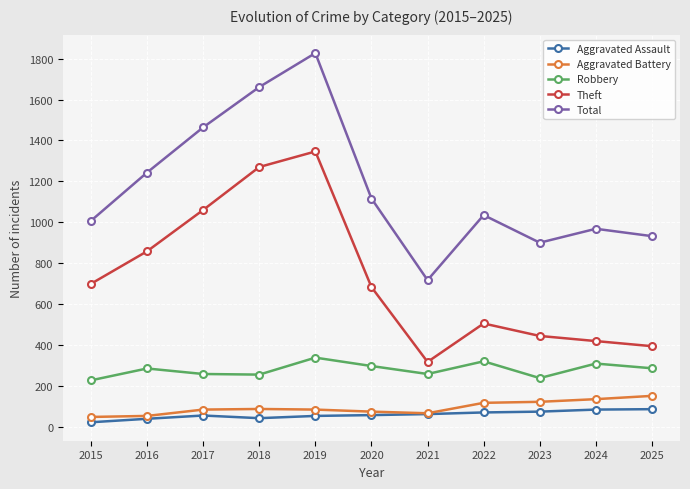

What is the total value across all series at 2016?

2478